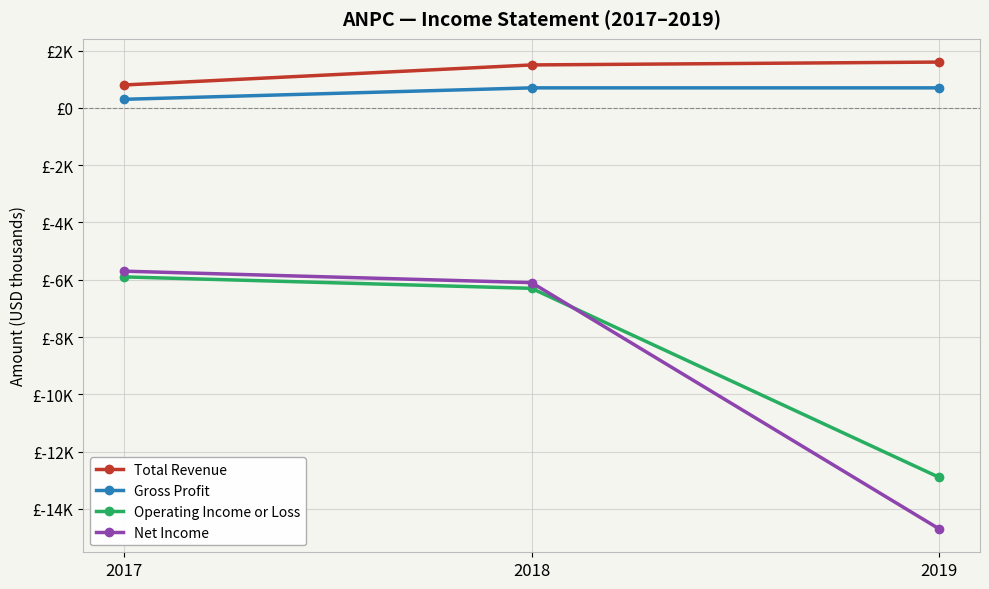

Reading left to right, extract all data points from this chart.

Total Revenue: 2017=800	2018=1500	2019=1600
Gross Profit: 2017=300	2018=700	2019=700
Operating Income or Loss: 2017=-5900	2018=-6300	2019=-12900
Net Income: 2017=-5700	2018=-6100	2019=-14700